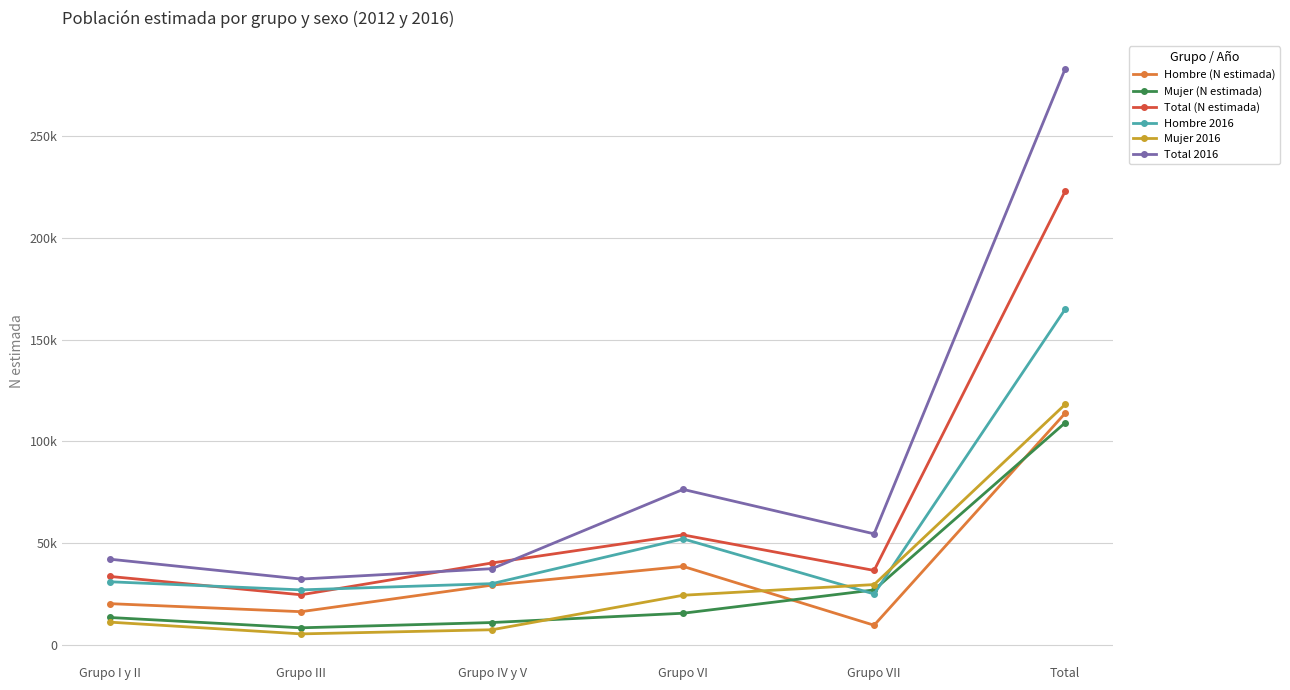

Between which two adjacent categories do Mujer 2016 and Hombre 2016 first intersect?

Grupo VI and Grupo VII